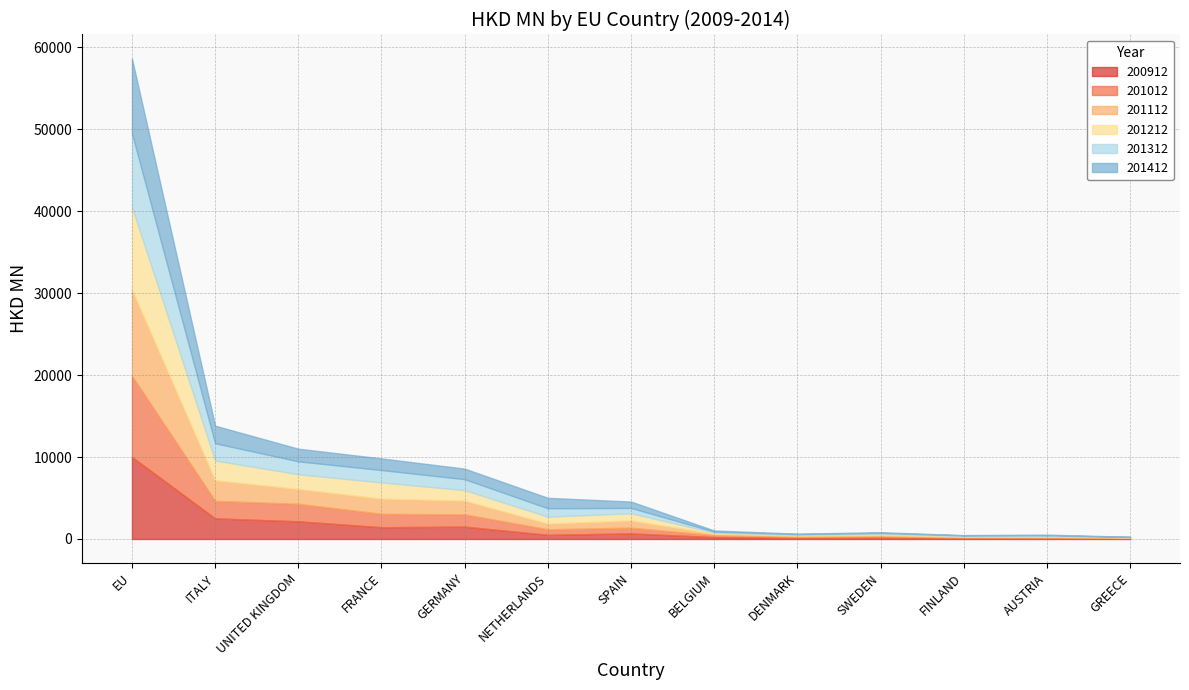

True or false: 201412 and 201212 cross at least once.

True